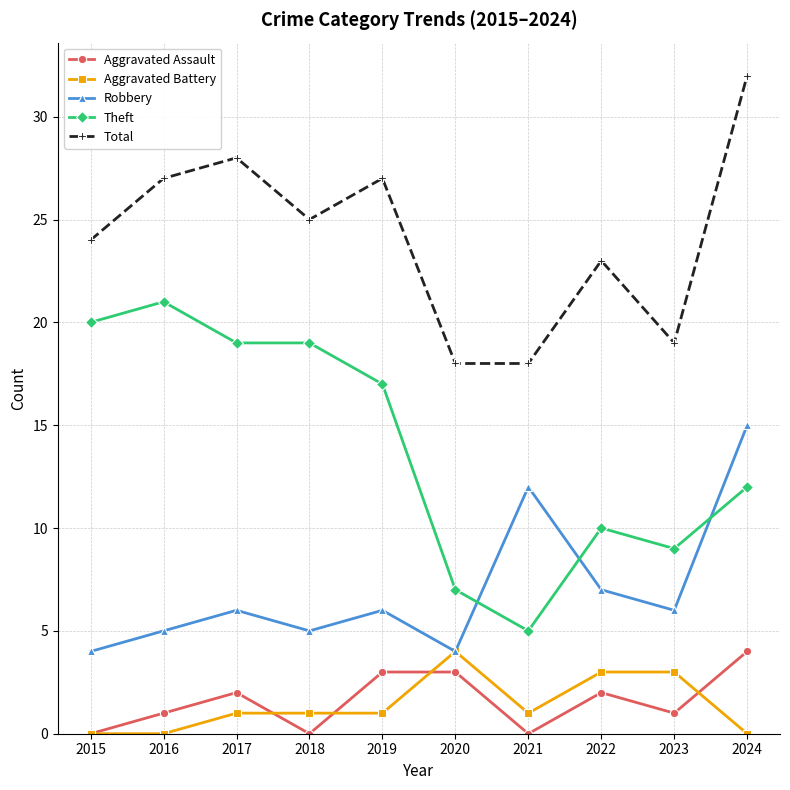

How many lines are shown in the chart?

5